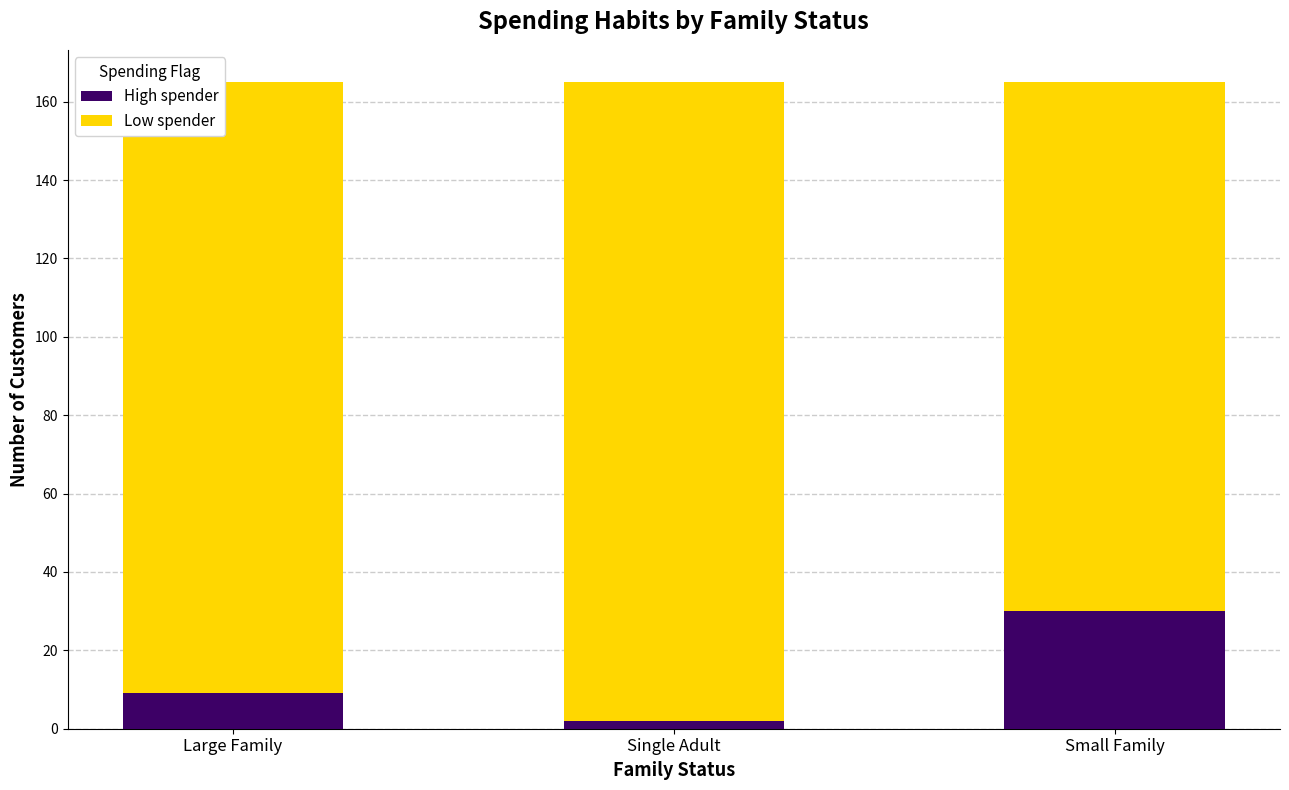

Does the chart contain any negative values?

No